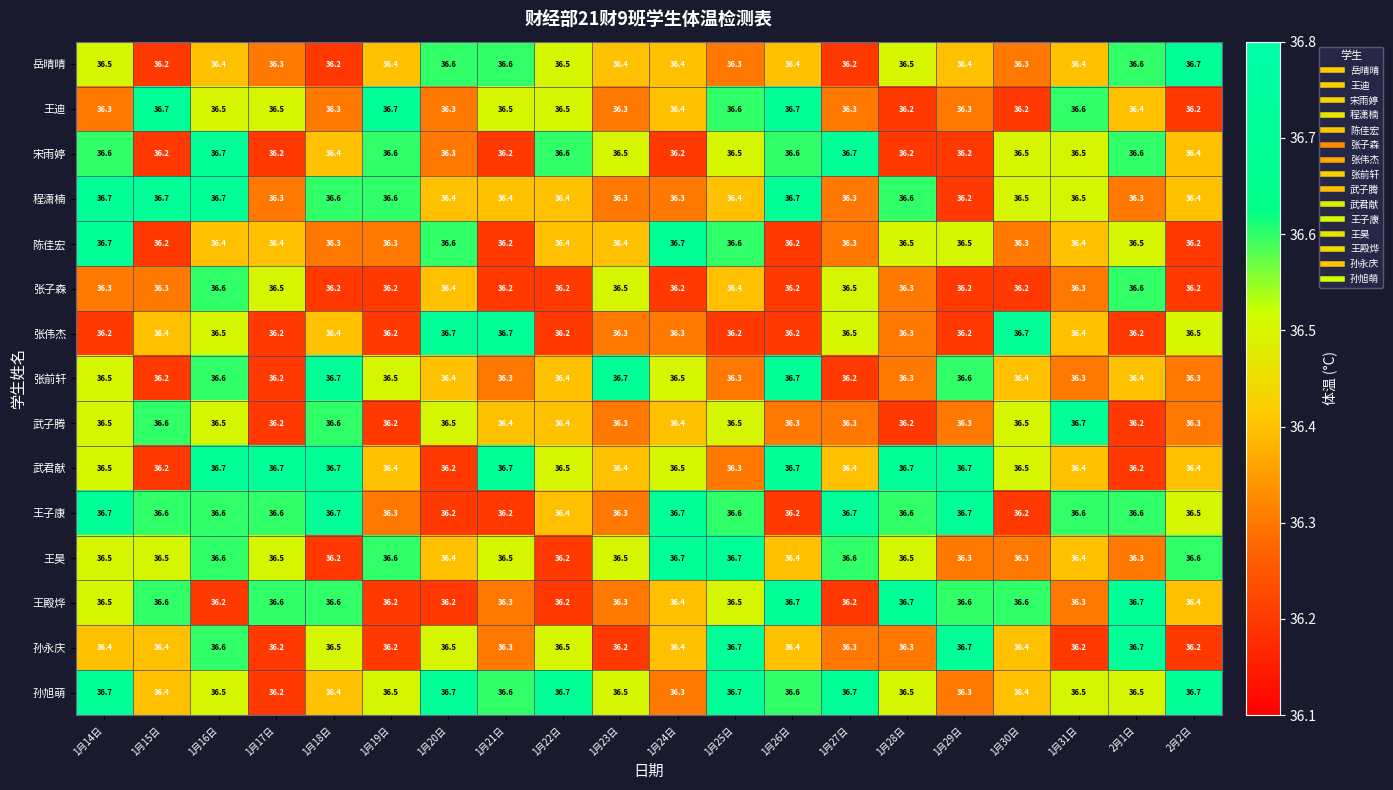

The value of 张前轩 at 1月15日 is 36.2. True or false?

True